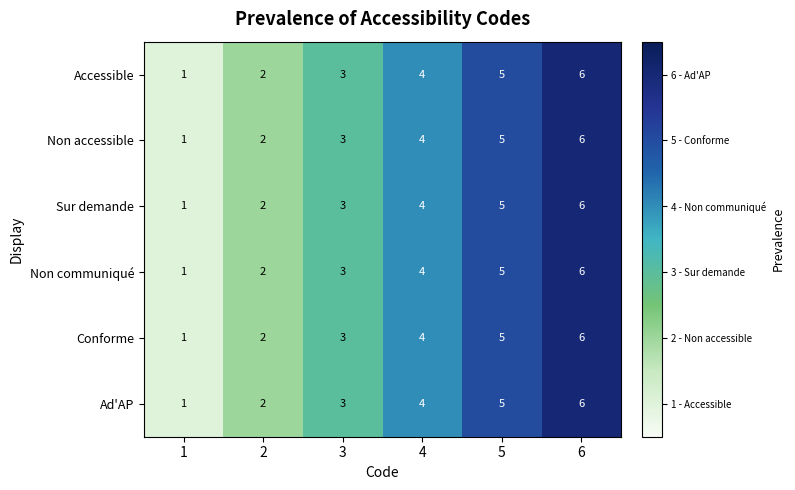

Rank the categories by Non accessible value from lowest to highest.

1, 2, 3, 4, 5, 6